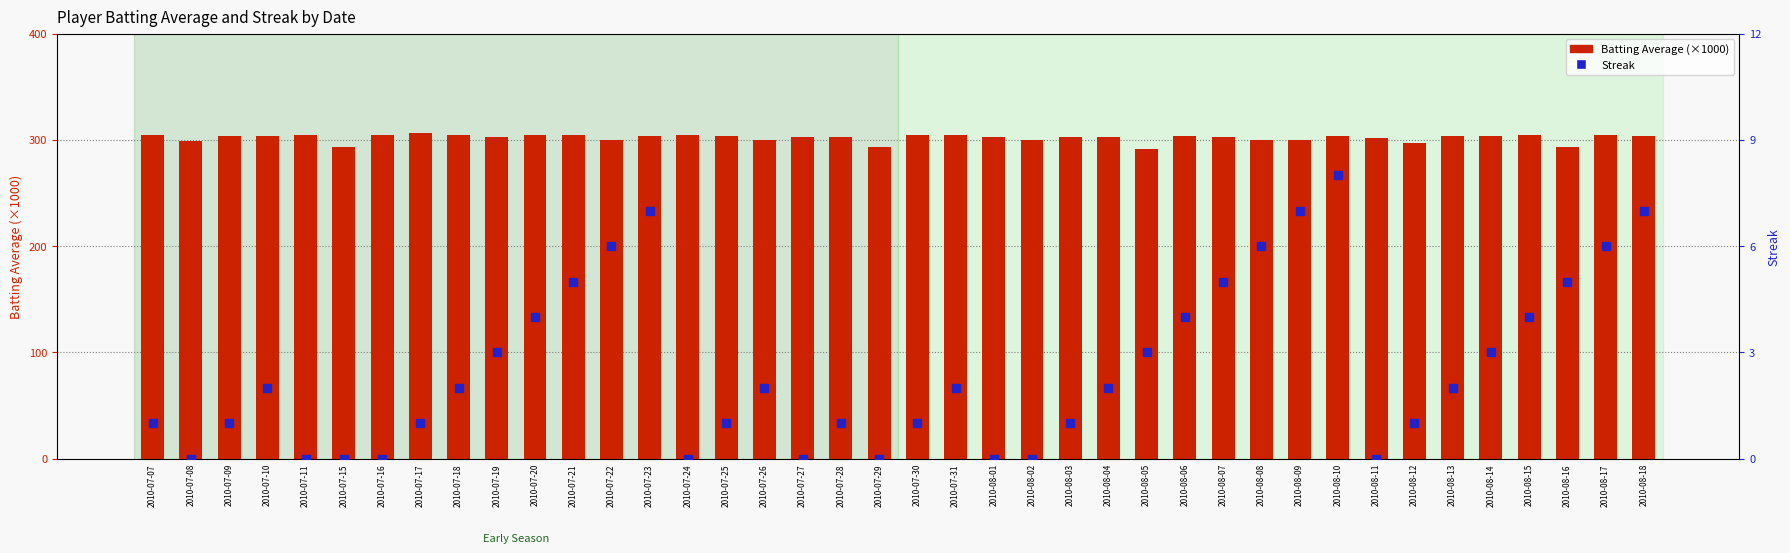

What is the total value across all series at 2010-07-16?

305